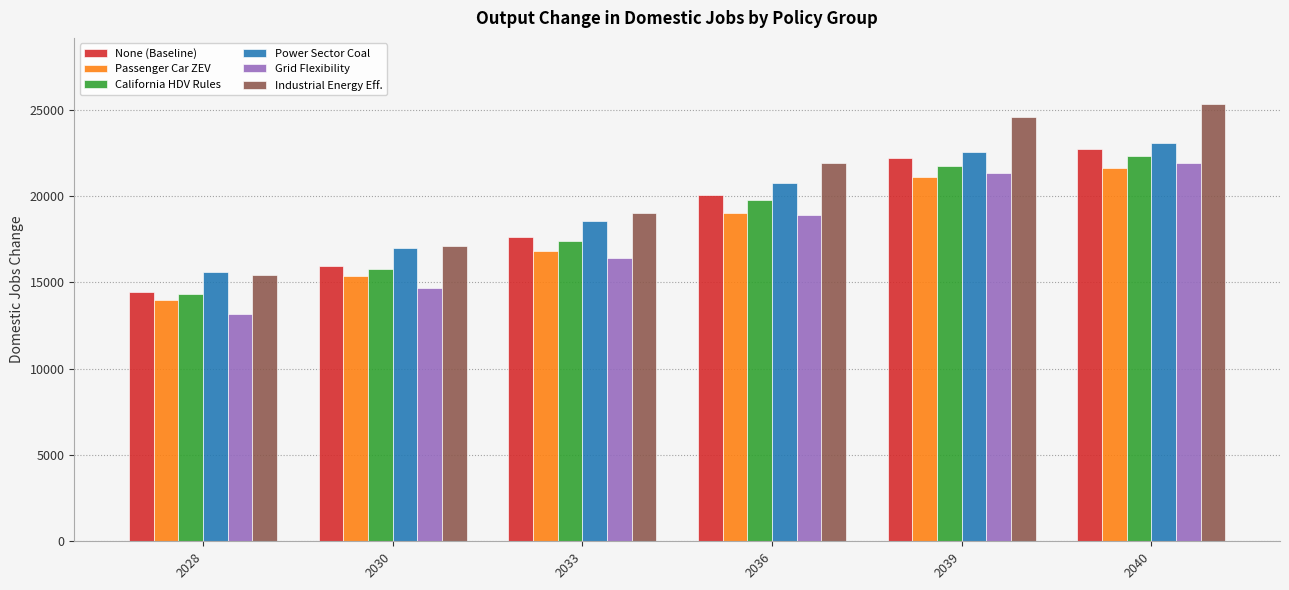

How many groups of bars are there?

6